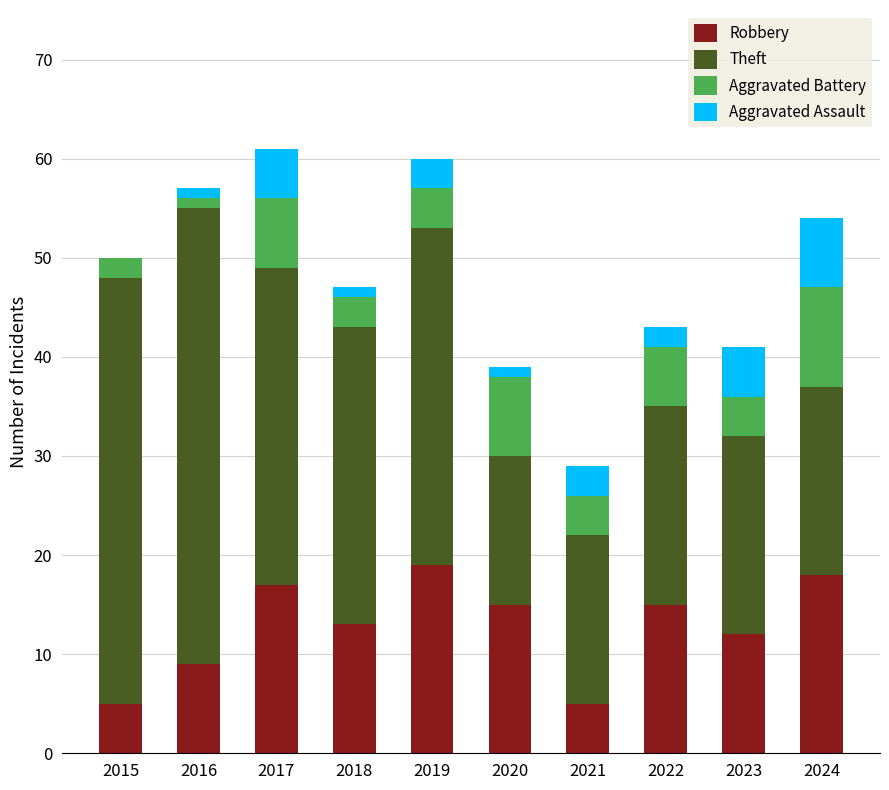

What is the total value across all series at 2021?

29